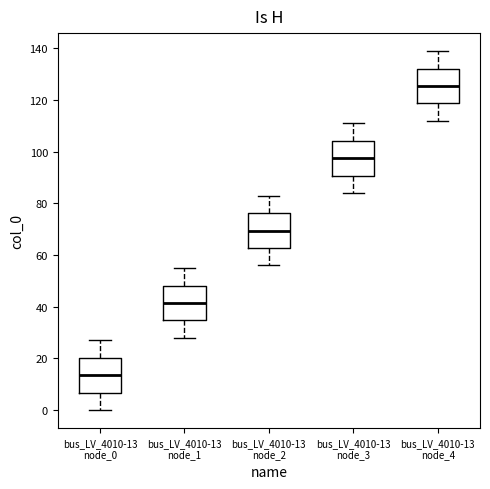

Which box has the highest median line?

bus_LV_4010-13 node_4